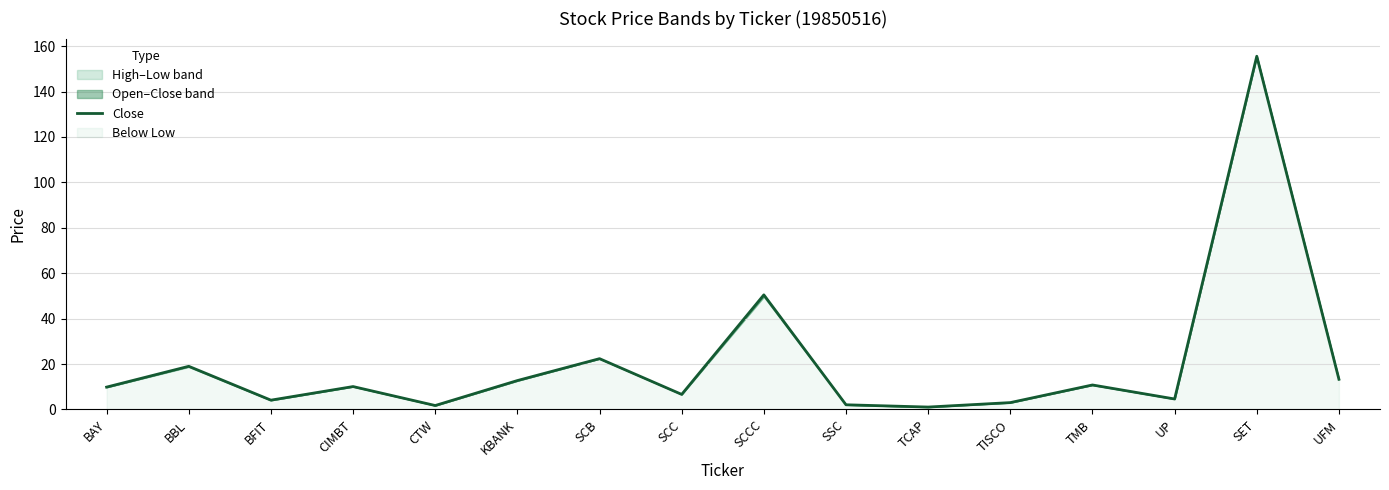

How many values are below 10?

8